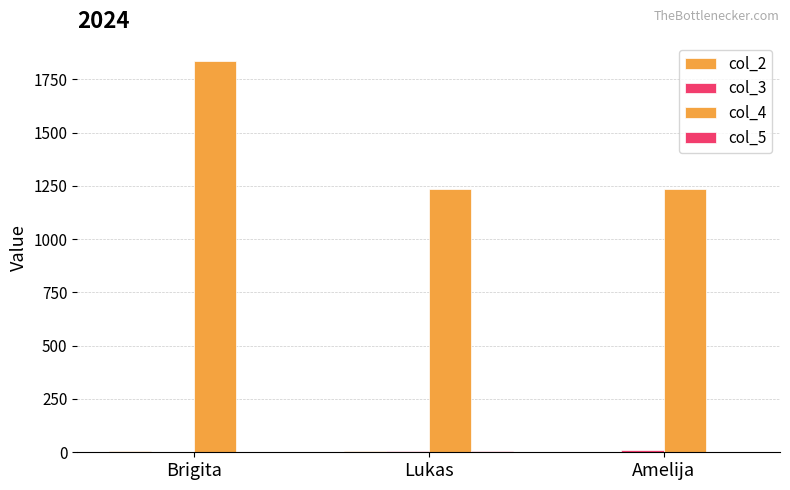

How many data points does each series have?

3